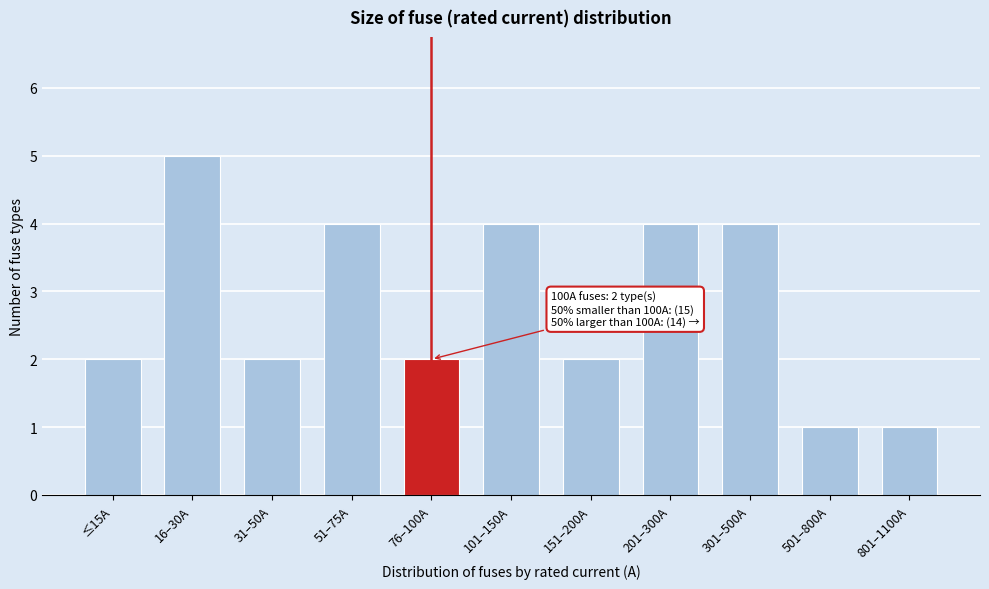

Reading left to right, transcribe all the data shown in this chart.

2	5	2	4	2	4	2	4	4	1	1